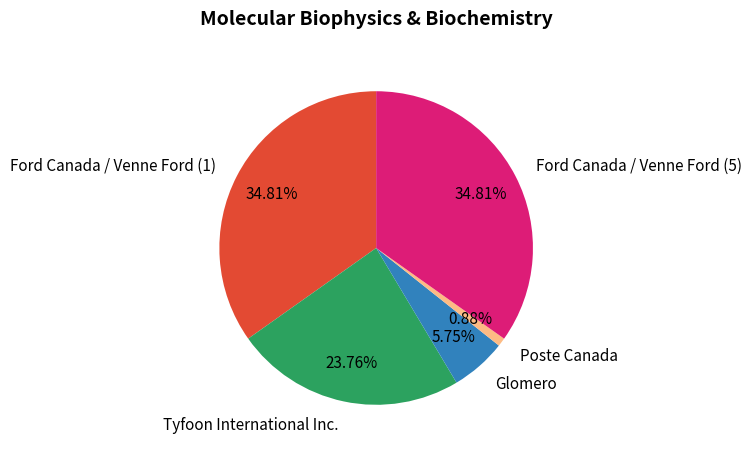

Which slice is the smallest?

Poste Canada